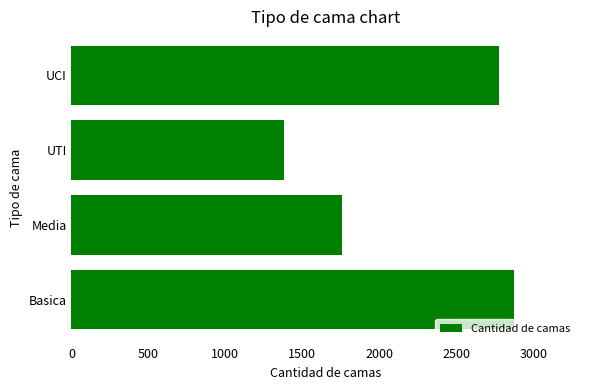

List the labels in order of value, largest first.

Basica, UCI, Media, UTI